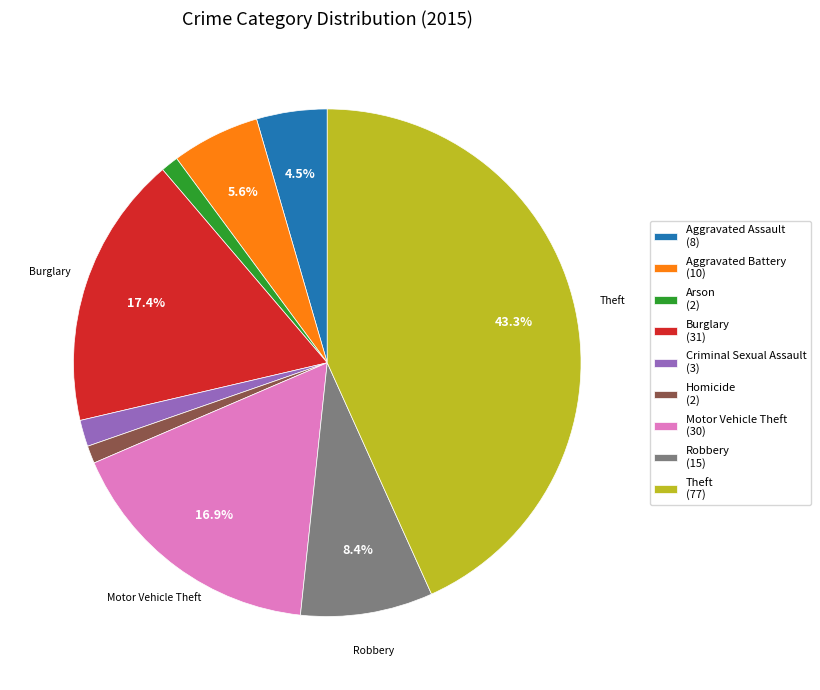

Combined, what portion of the pie is Robbery (15) and Motor Vehicle Theft (30)?

25.3%